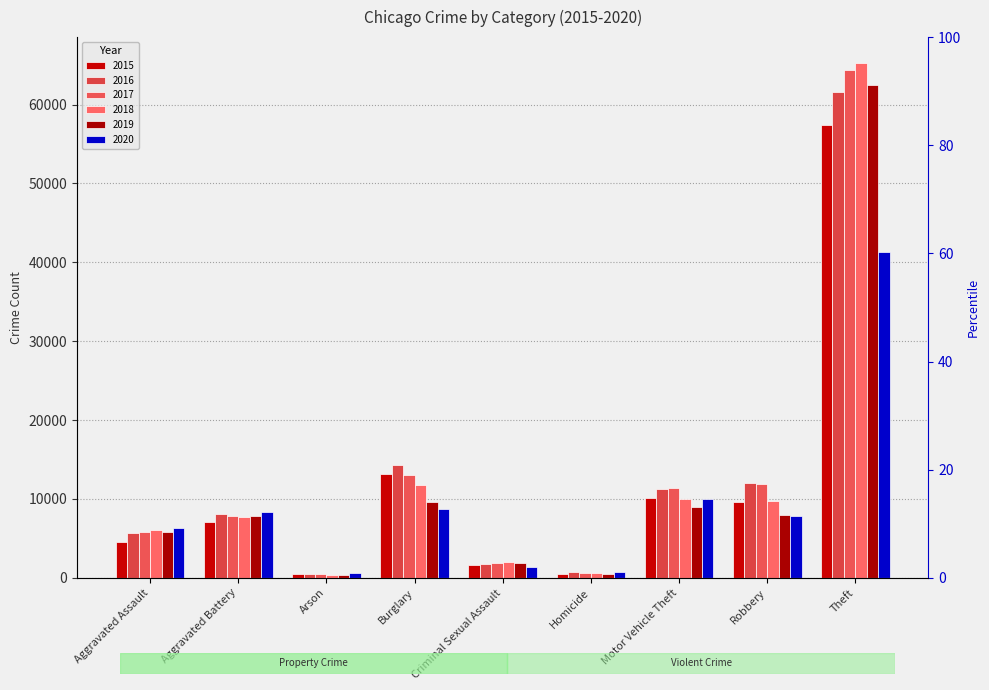

What is the average value of the 2018 series?

12594